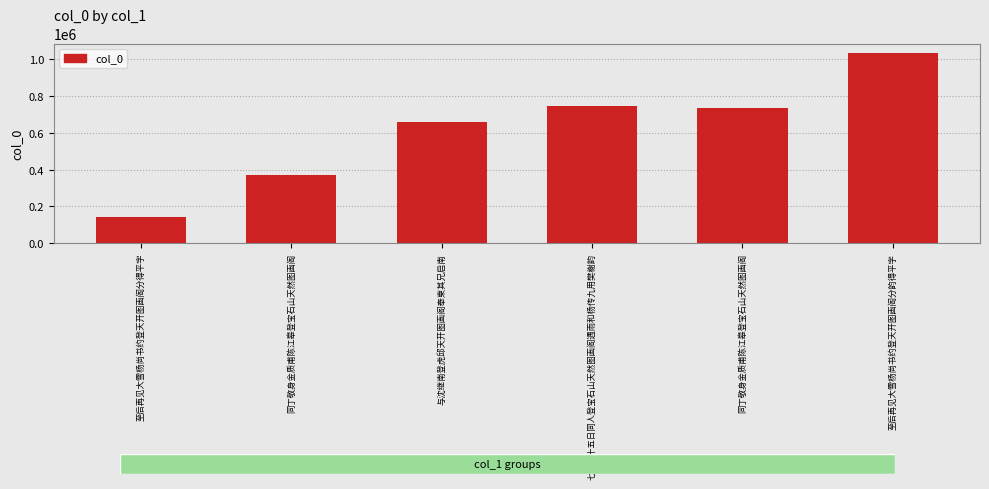

How many data points are less than 737853?

3